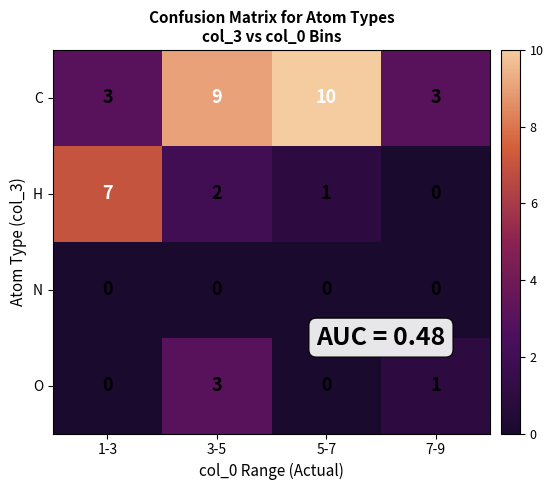

What is the sum of all C values?

25